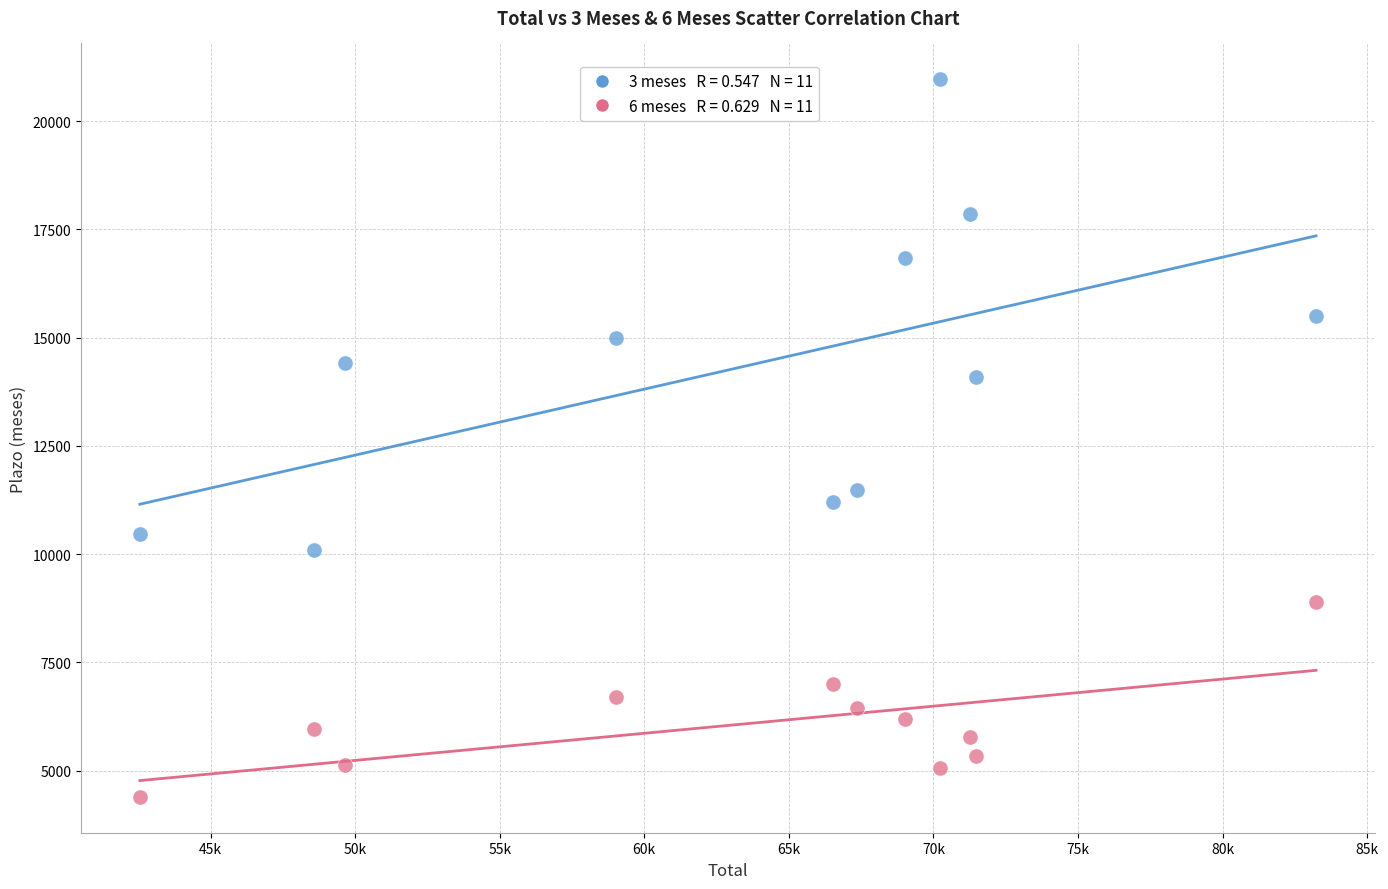

Across all data points, what is the range of X values (max minus min)?

40677